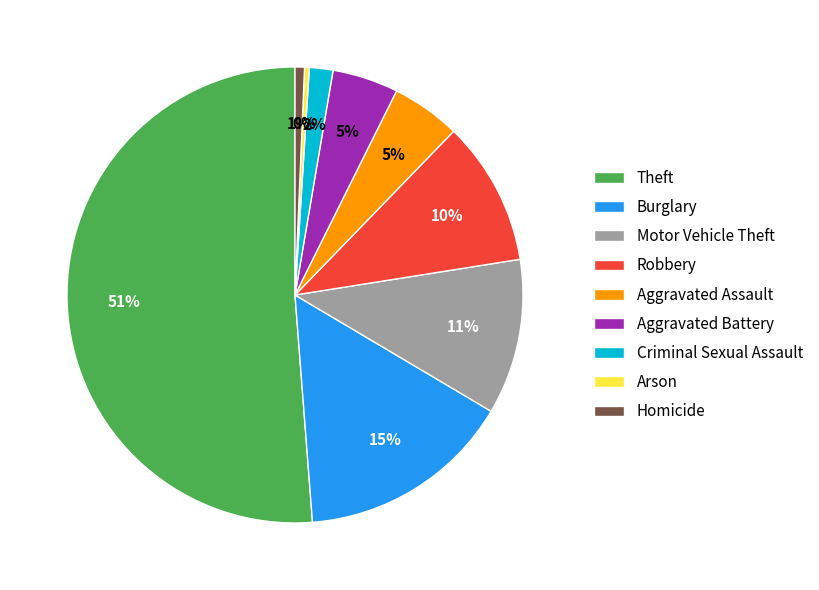

Is the sum of Criminal Sexual Assault and Aggravated Assault greater than half?

No